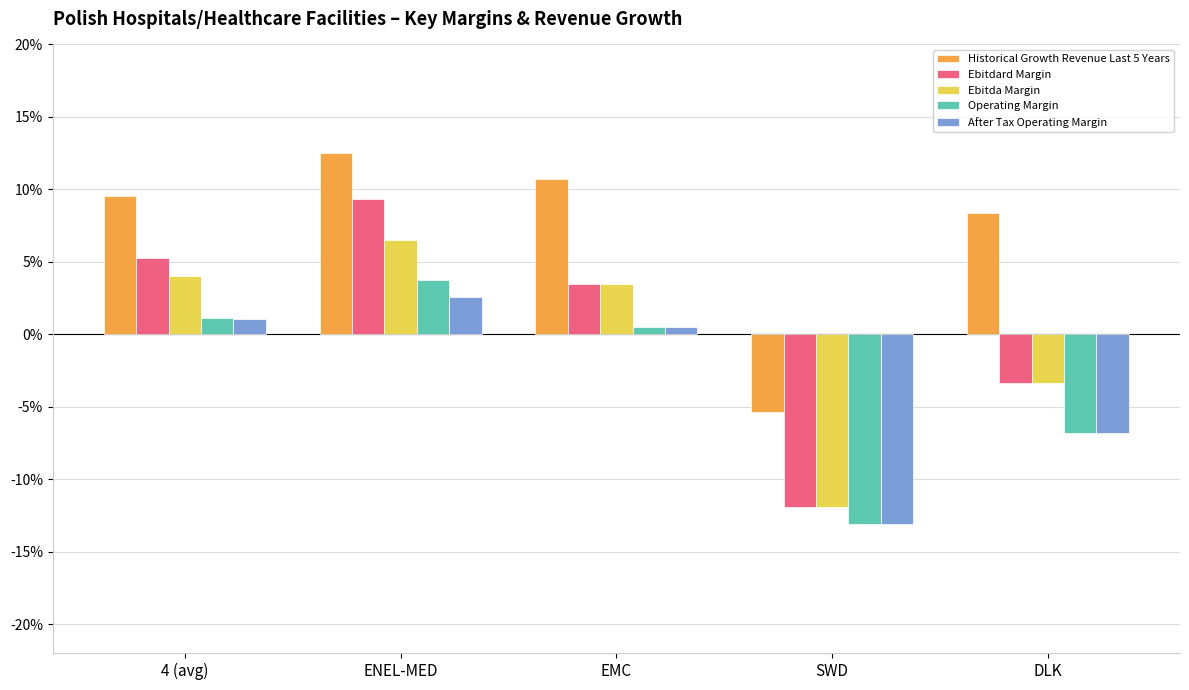

What position from the left is DLK?

5